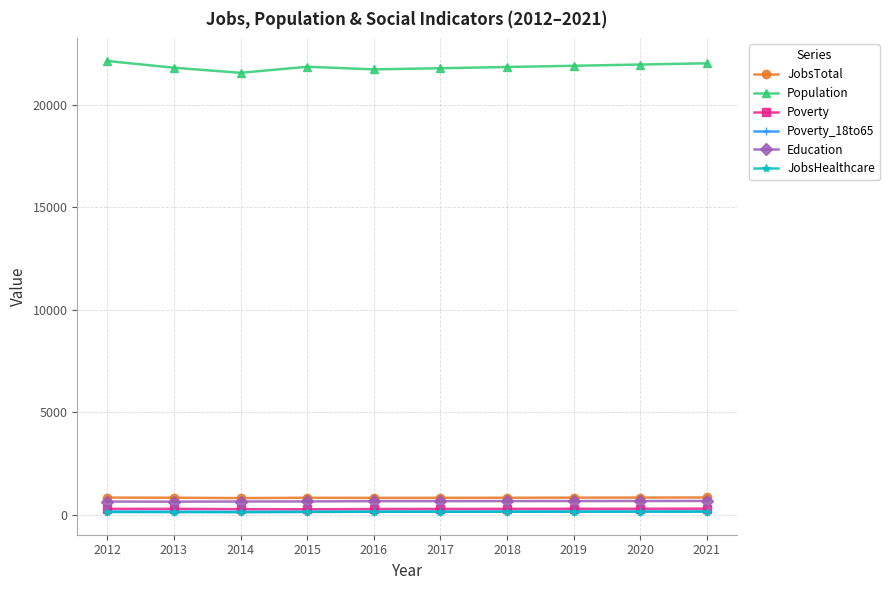

What is the minimum value for Population?

21562